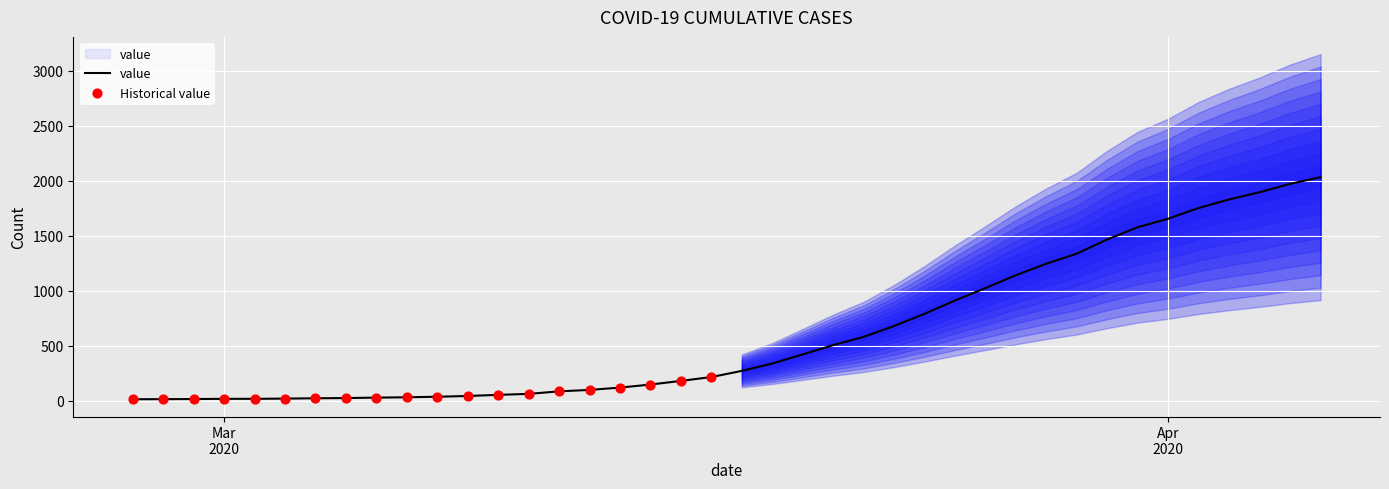

Between 2020-03-20 and 2020-04-02, which is larger?

2020-04-02